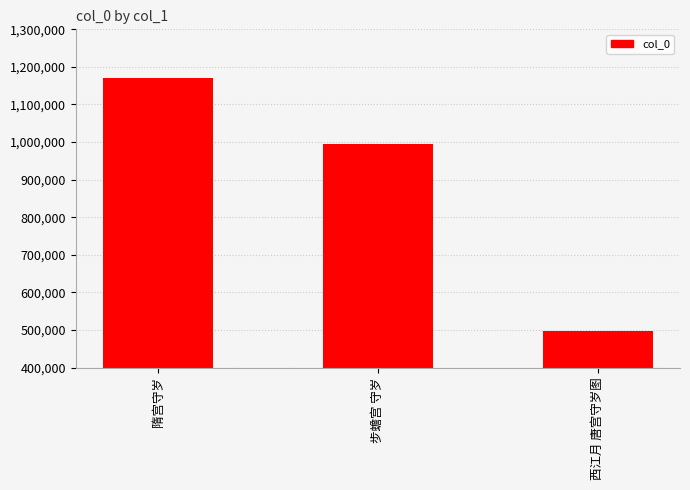

What position from the left is 步蟾宫 守岁?

2